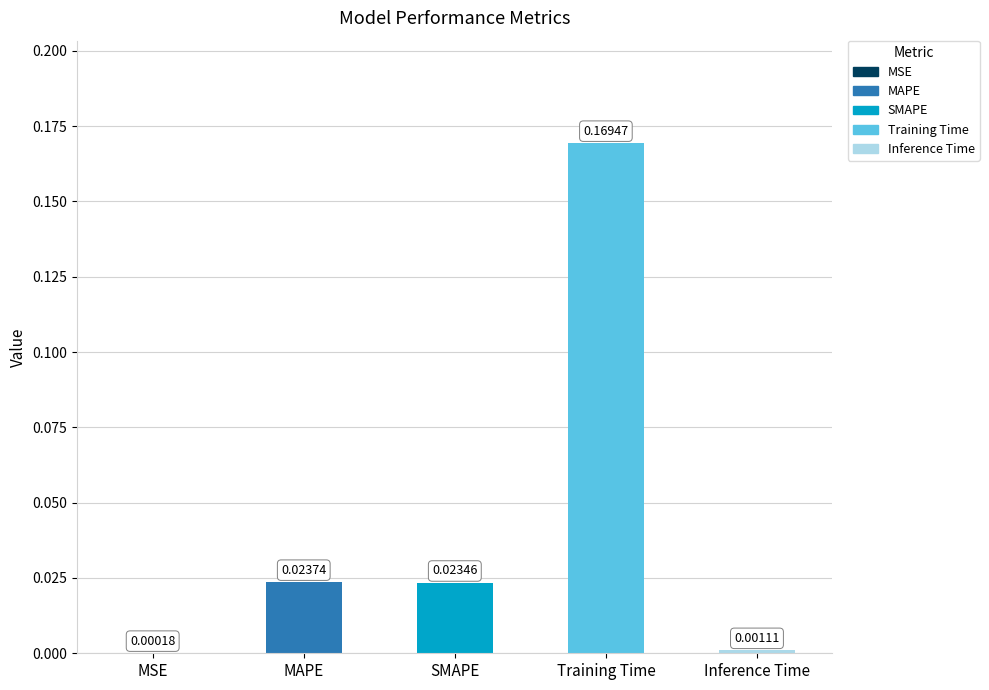

Are the bars grouped side by side (vs. stacked)?

No